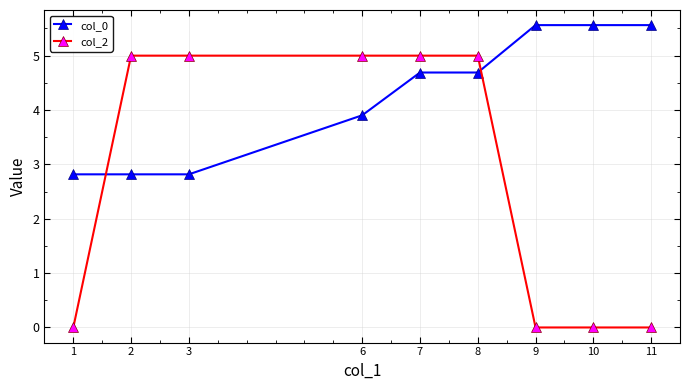

Between 8 and 9, which series saw the biggest shift?

col_2